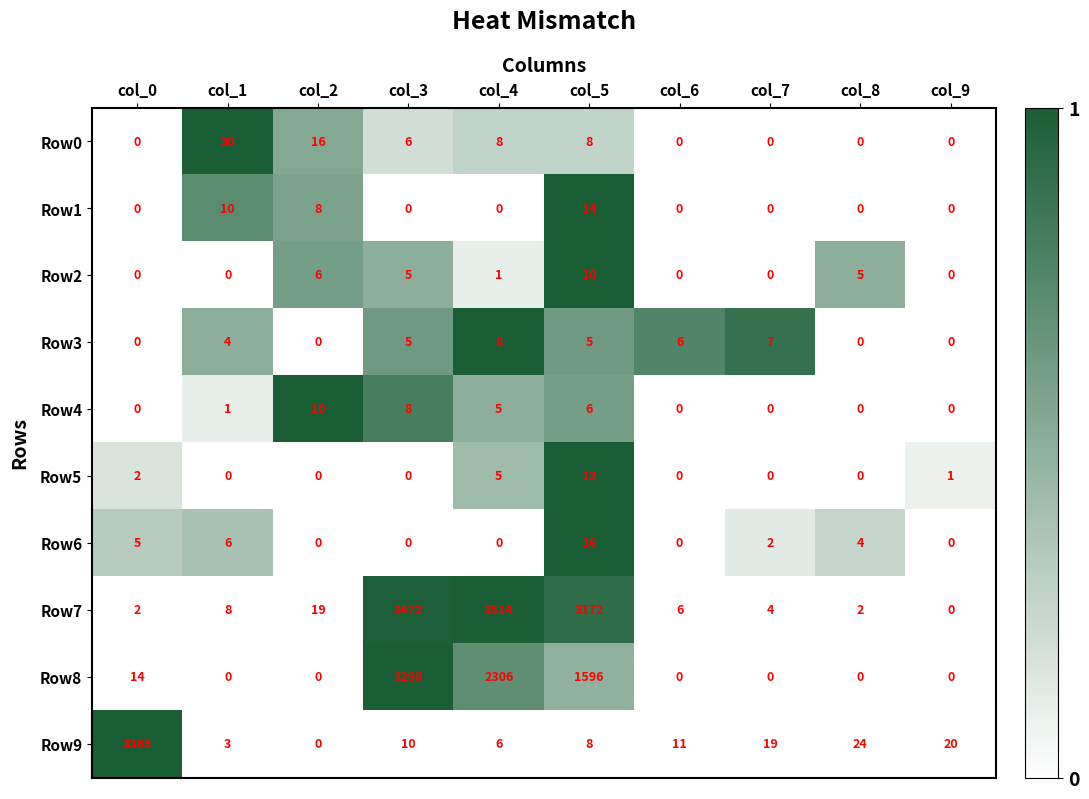

At which category does the chart reach its peak across all series?

col_4